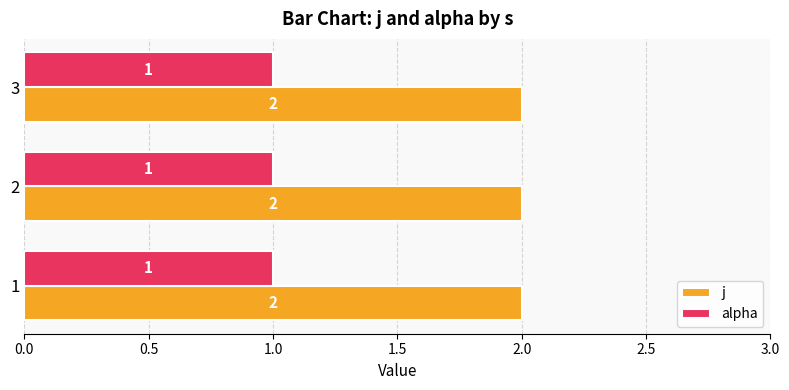

Is the value of alpha at 1 greater than the value of j at 3?

No